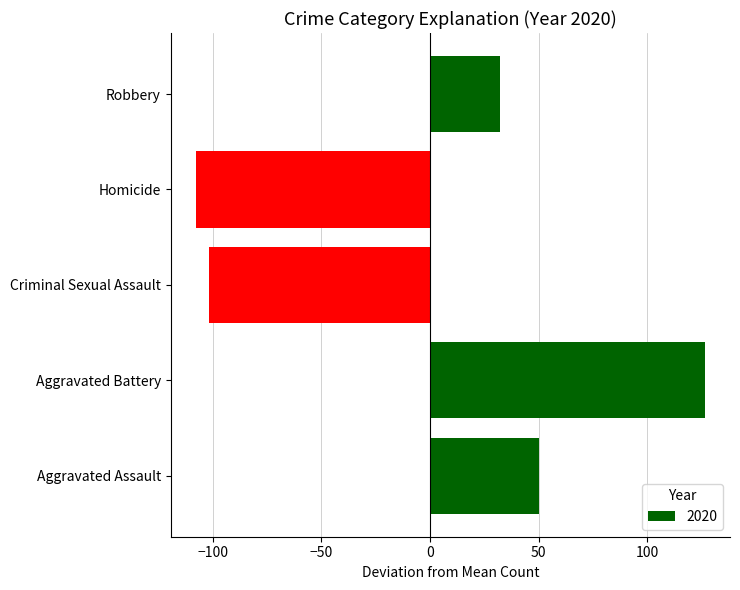

Rank the categories by value from highest to lowest.

Aggravated Battery, Aggravated Assault, Robbery, Criminal Sexual Assault, Homicide